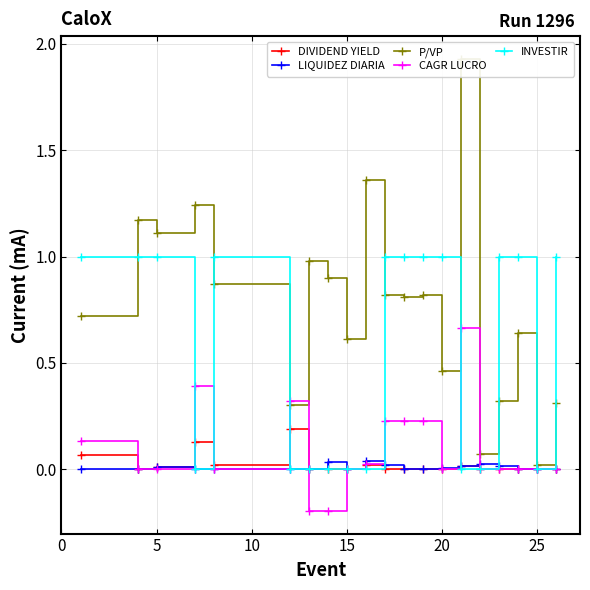

How many values in the INVESTIR series are below 1?

9